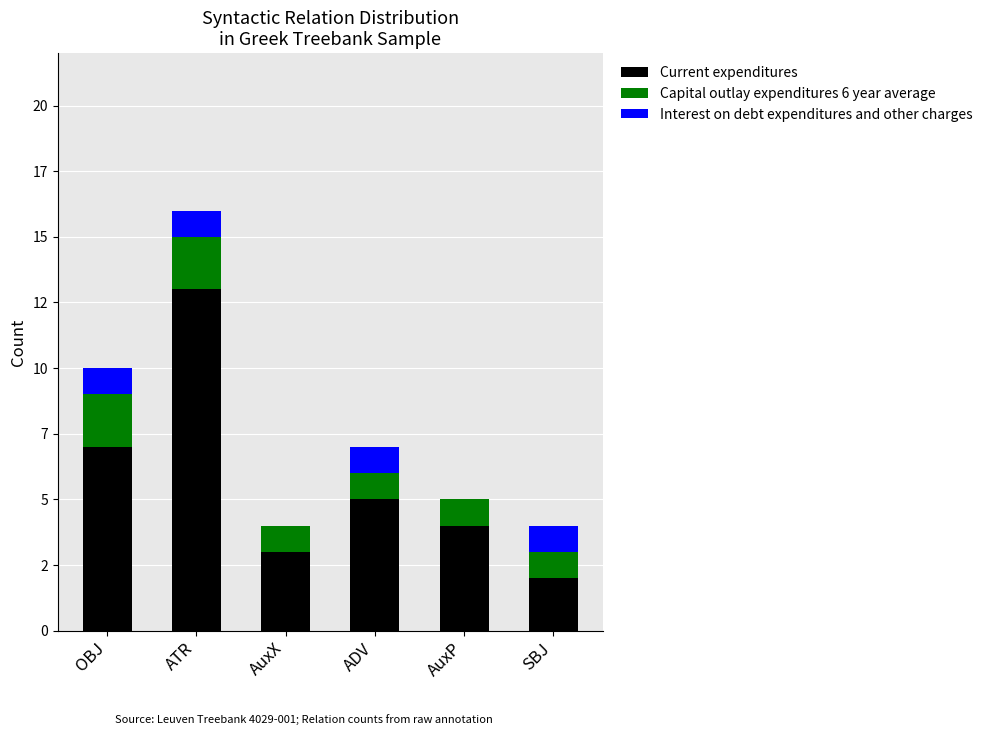

Are the bars grouped side by side (vs. stacked)?

No